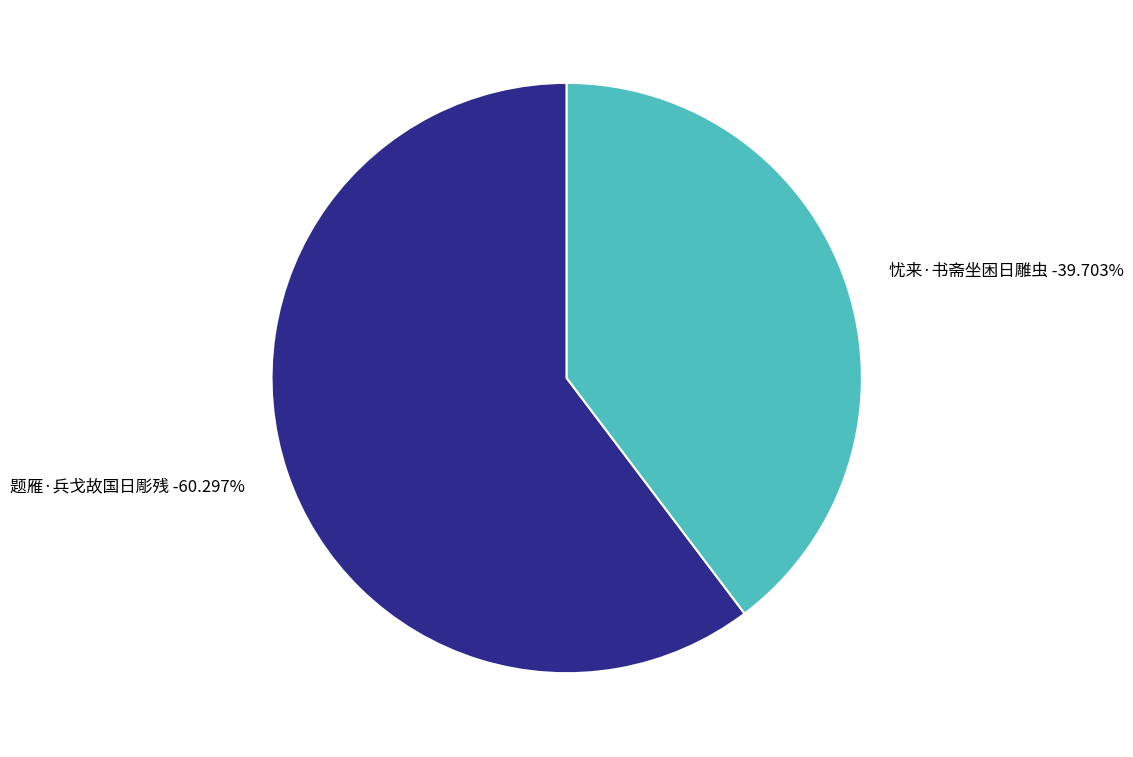

True or false: 忧来·书斋坐困日雕虫 accounts for 31% of the total.

False